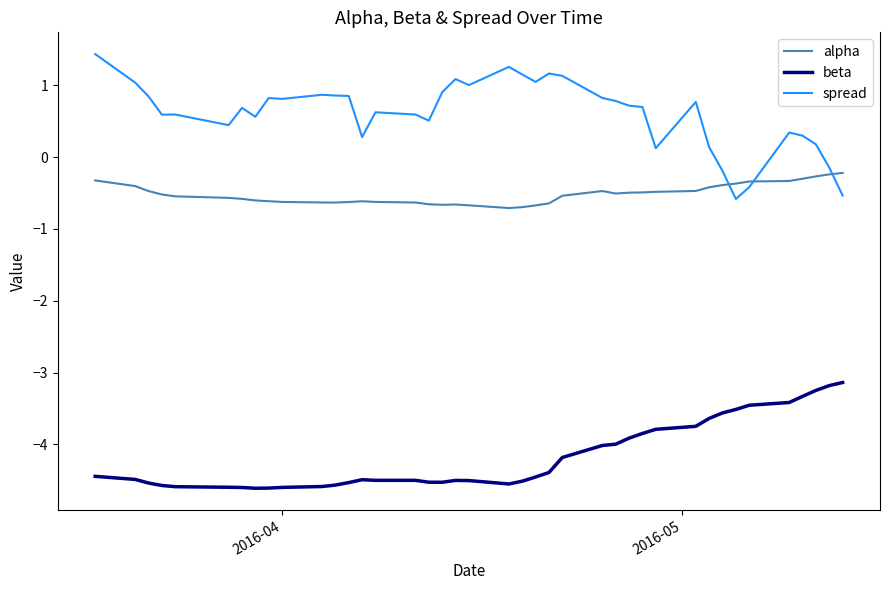

In beta, how many points are higher than both neighbors (excluding endpoints)?

2